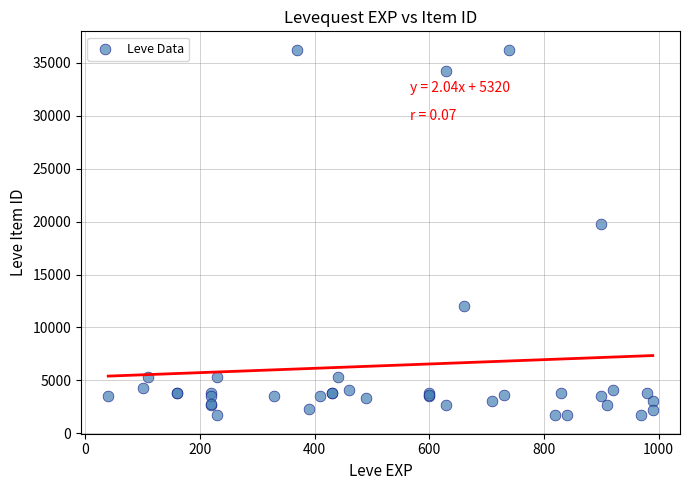

What Y value in the scatter plot is closest to 18967?

19744